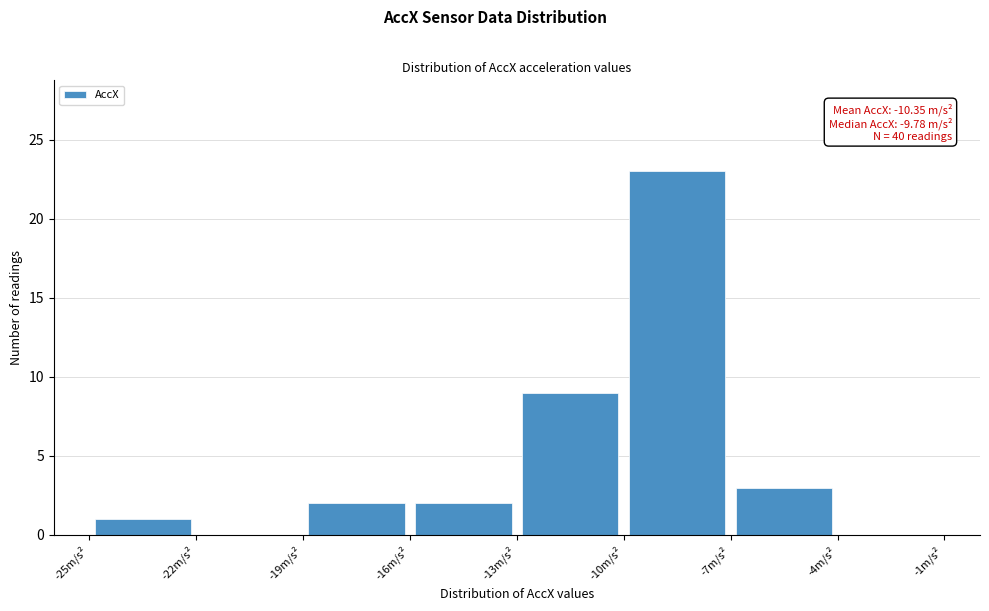

Which range on the x-axis has the tallest bar?

-10 to -7